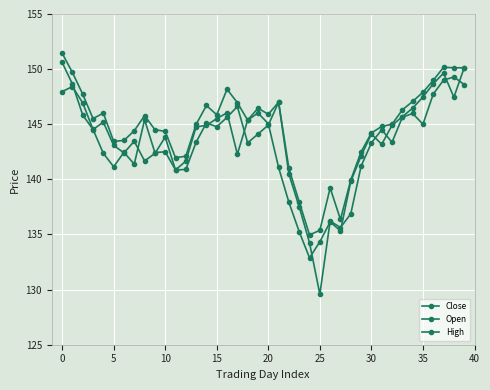

How many series are shown in this chart?

3